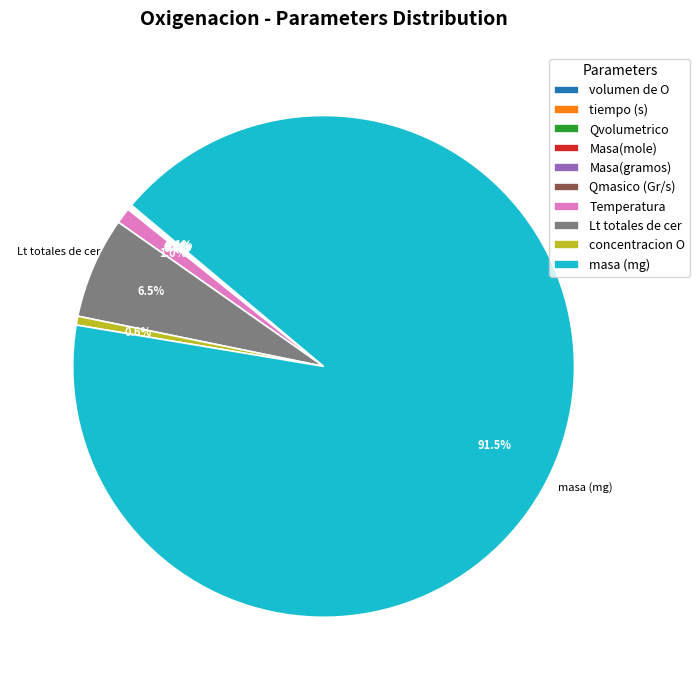

What is the largest slice in the pie chart?

masa (mg)